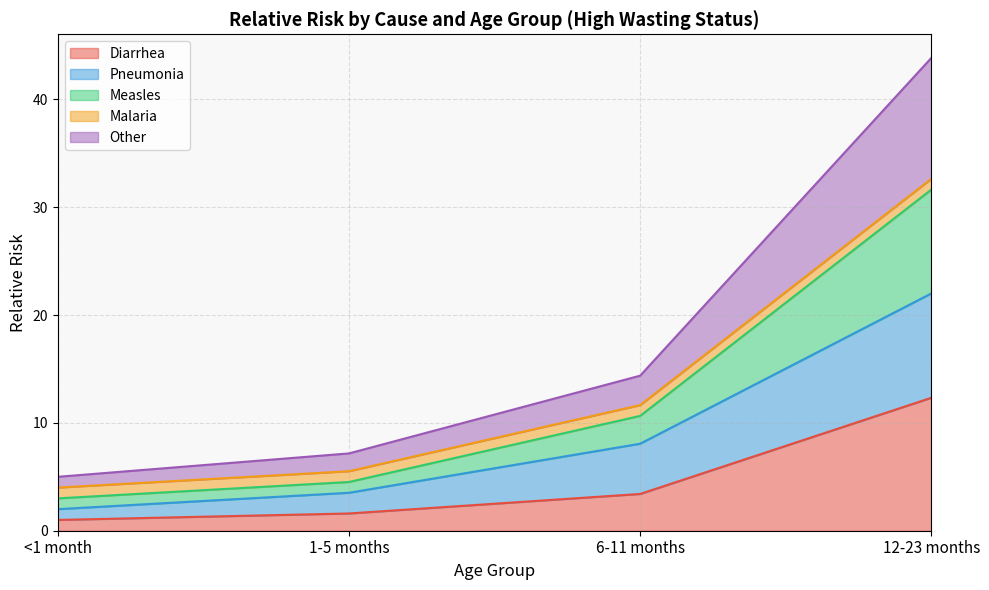

At which category is the sum across all series the highest?

12-23 months